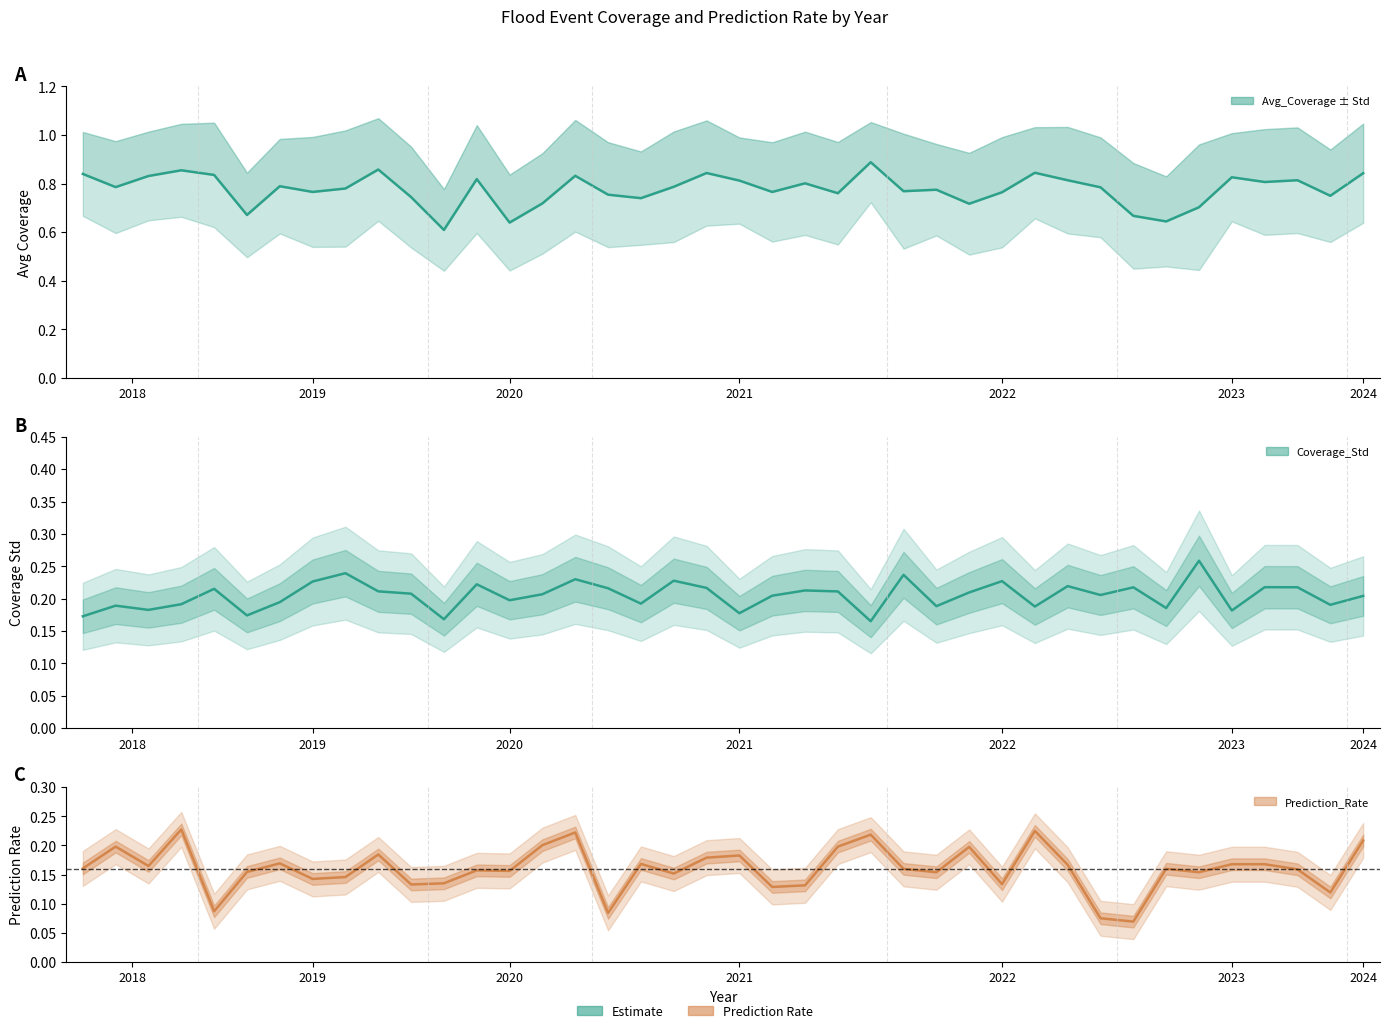

True or false: Avg_Coverage and Prediction_Rate intersect in this chart.

False